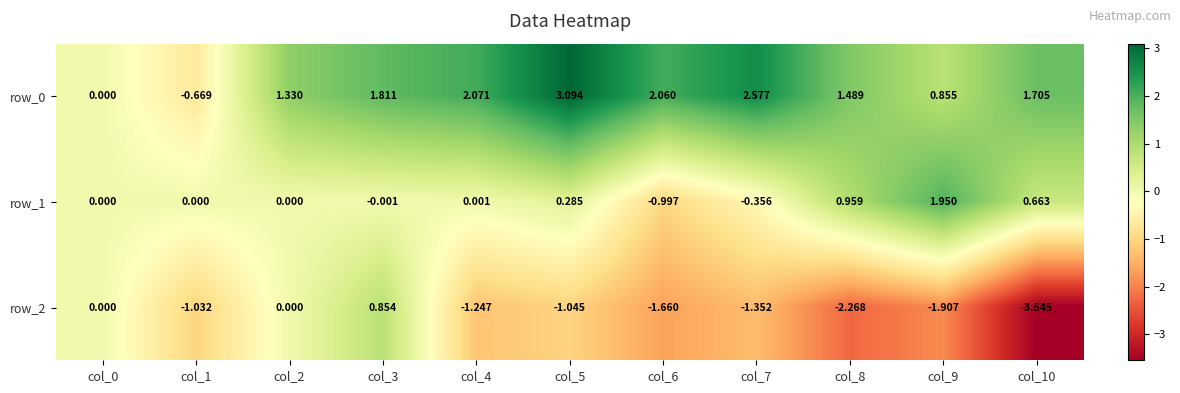

Is the value of row_2 at col_7 greater than the value of row_0 at col_4?

No